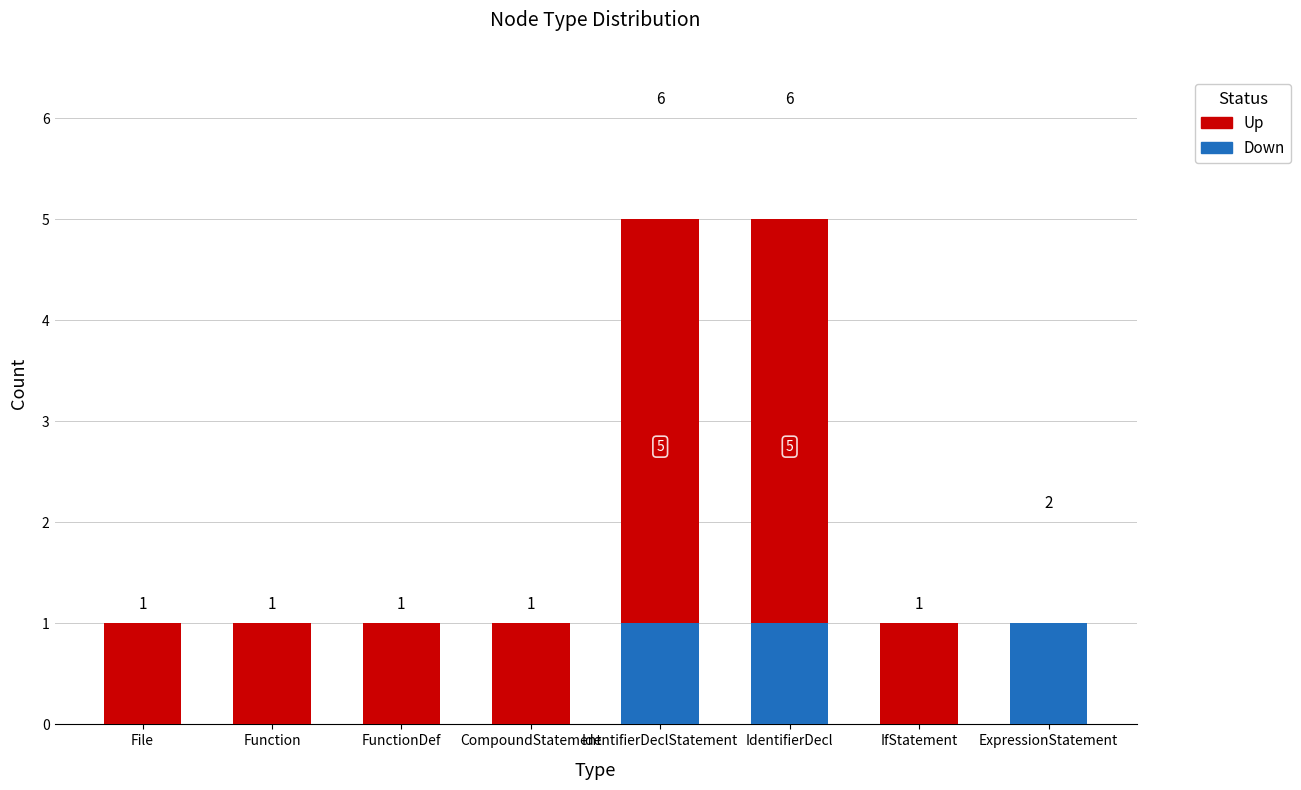

What is the average value of the Up series?

2